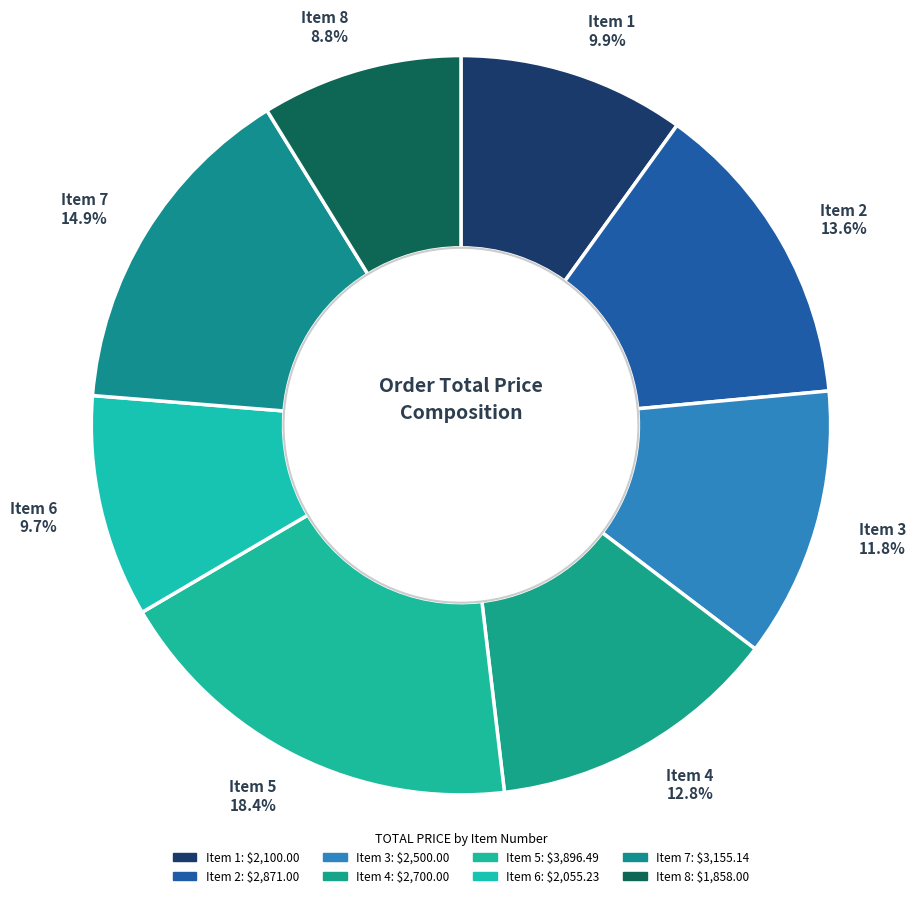

Count the number of slices in the pie.

8